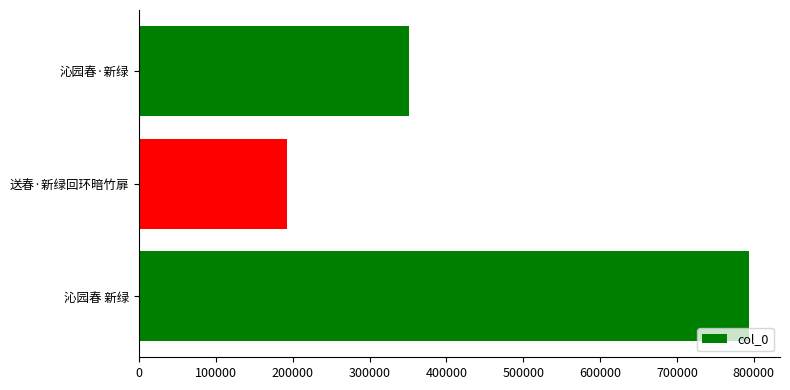

Rank the categories by value from highest to lowest.

沁园春 新绿, 沁园春·新绿, 送春·新绿回环暗竹扉